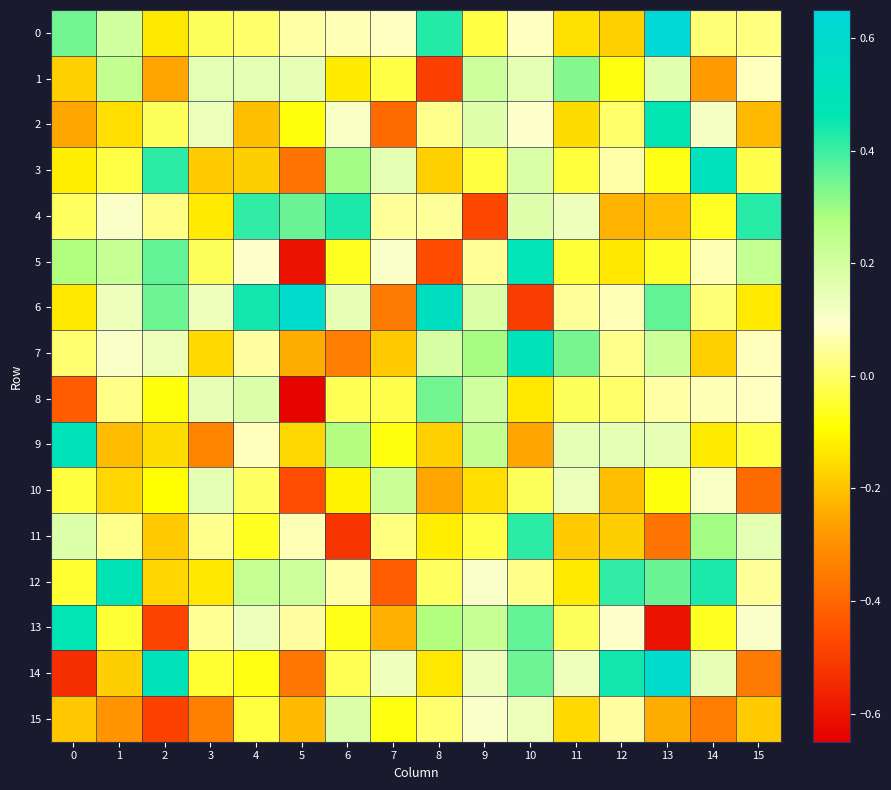

At how many categories does at least one series exceed 0?

16